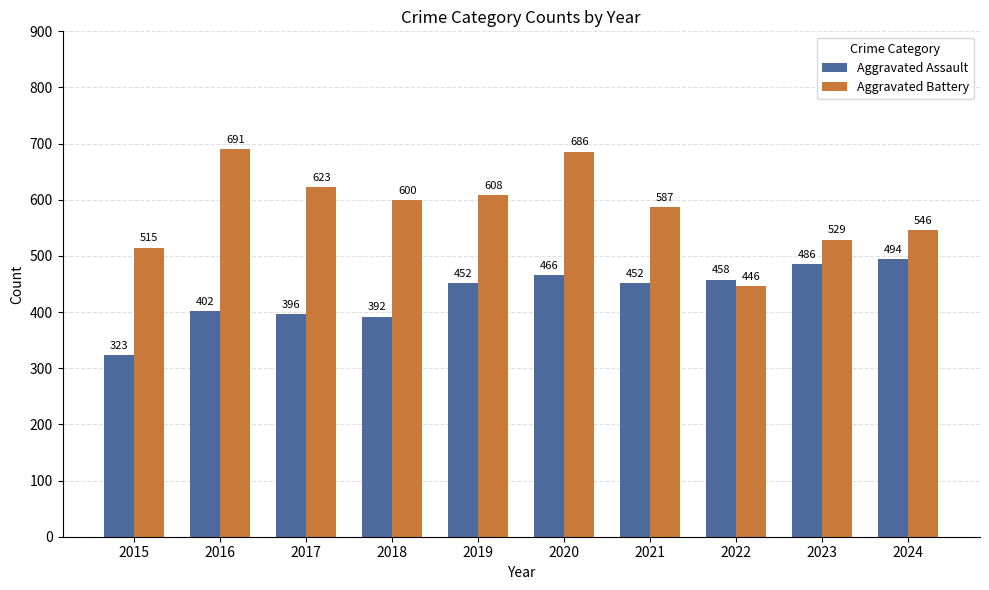

Rank the categories by Aggravated Battery value from lowest to highest.

2022, 2015, 2023, 2024, 2021, 2018, 2019, 2017, 2020, 2016